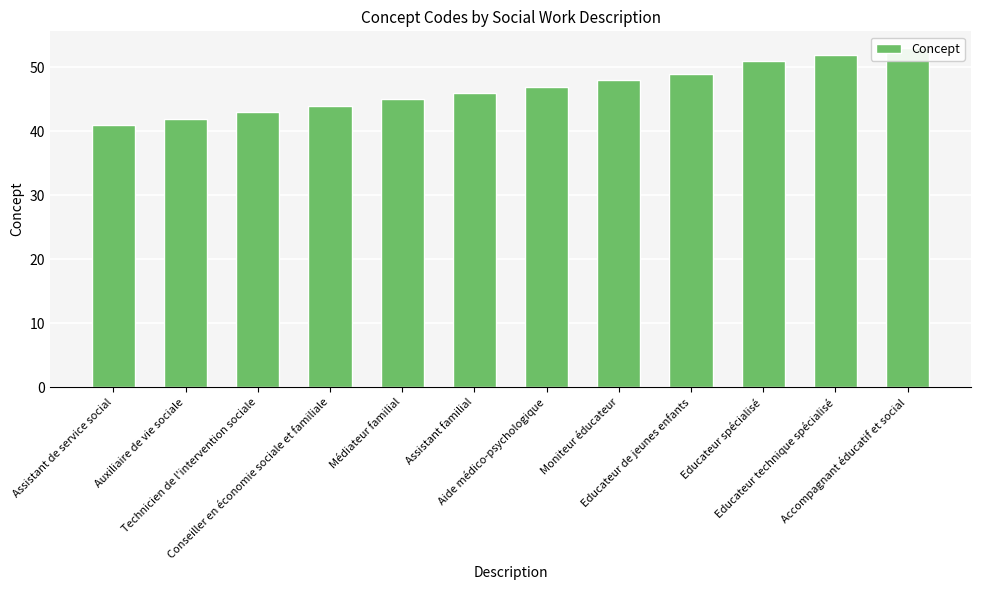

Which has a higher value, Aide médico-psychologique or Conseiller en économie sociale et familiale?

Aide médico-psychologique